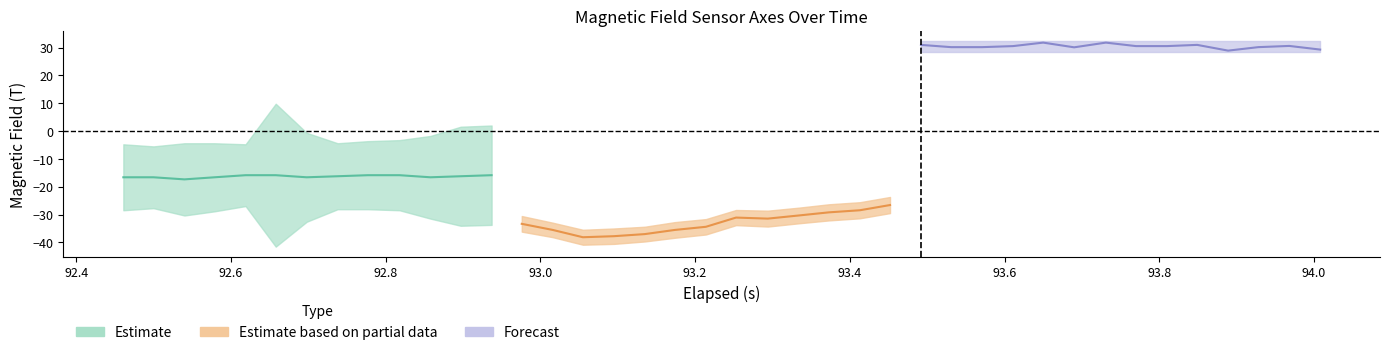

True or false: z_axis has a value of 14.9 at 16.

False